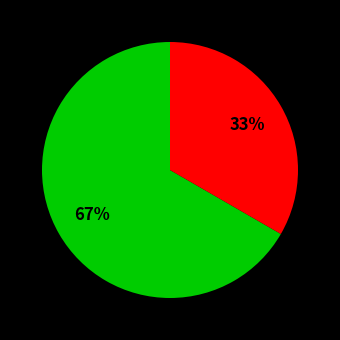

Is there any slice that represents more than half of the pie?

Yes